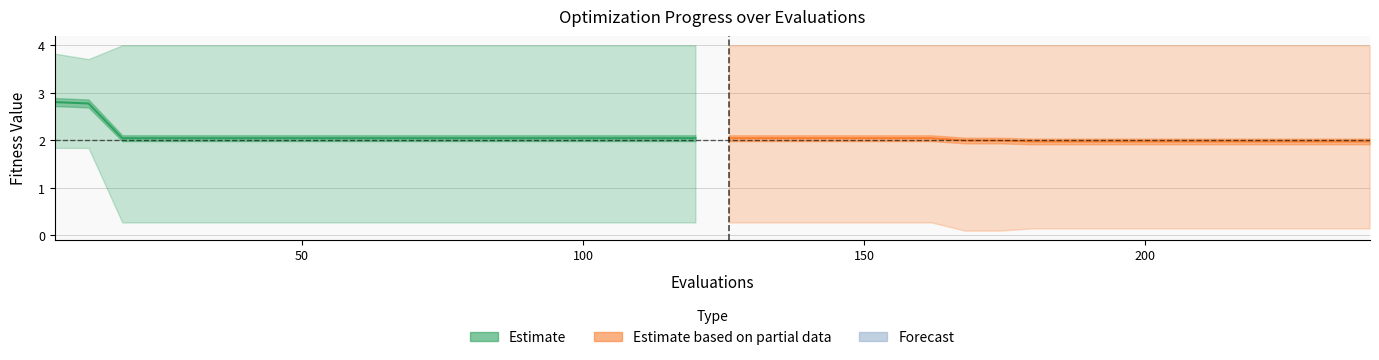

The mean (early) series shows 3.7 at 200. True or false?

False